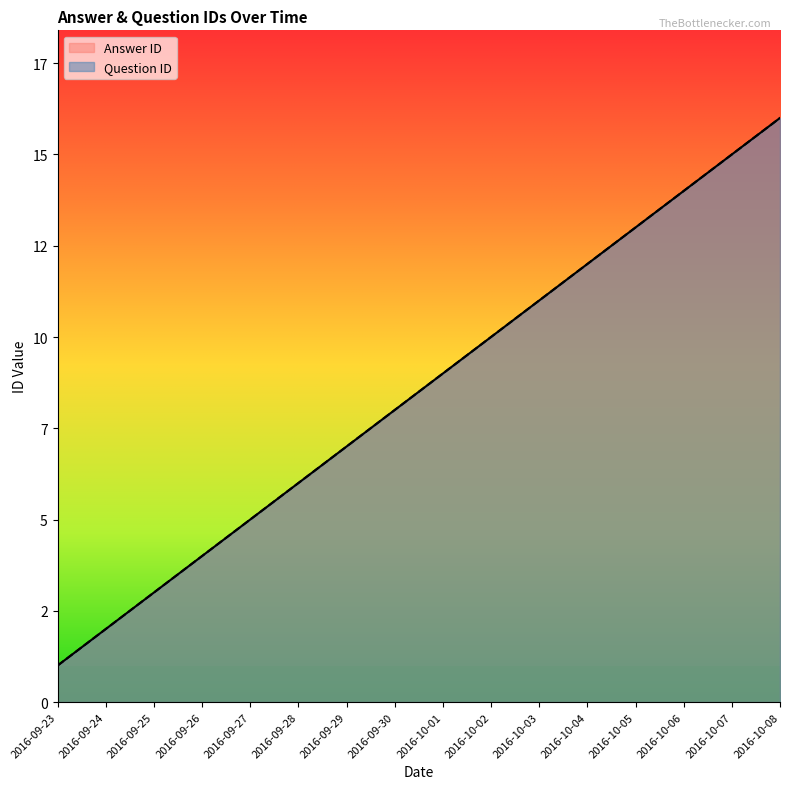

Reading right to left, extract all data points from this chart.

Question ID: 2016-10-08=16	2016-10-07=15	2016-10-06=14	2016-10-05=13	2016-10-04=12	2016-10-03=11	2016-10-02=10	2016-10-01=9	2016-09-30=8	2016-09-29=7	2016-09-28=6	2016-09-27=5	2016-09-26=4	2016-09-25=3	2016-09-24=2	2016-09-23=1
Answer ID: 2016-10-08=16	2016-10-07=15	2016-10-06=14	2016-10-05=13	2016-10-04=12	2016-10-03=11	2016-10-02=10	2016-10-01=9	2016-09-30=8	2016-09-29=7	2016-09-28=6	2016-09-27=5	2016-09-26=4	2016-09-25=3	2016-09-24=2	2016-09-23=1